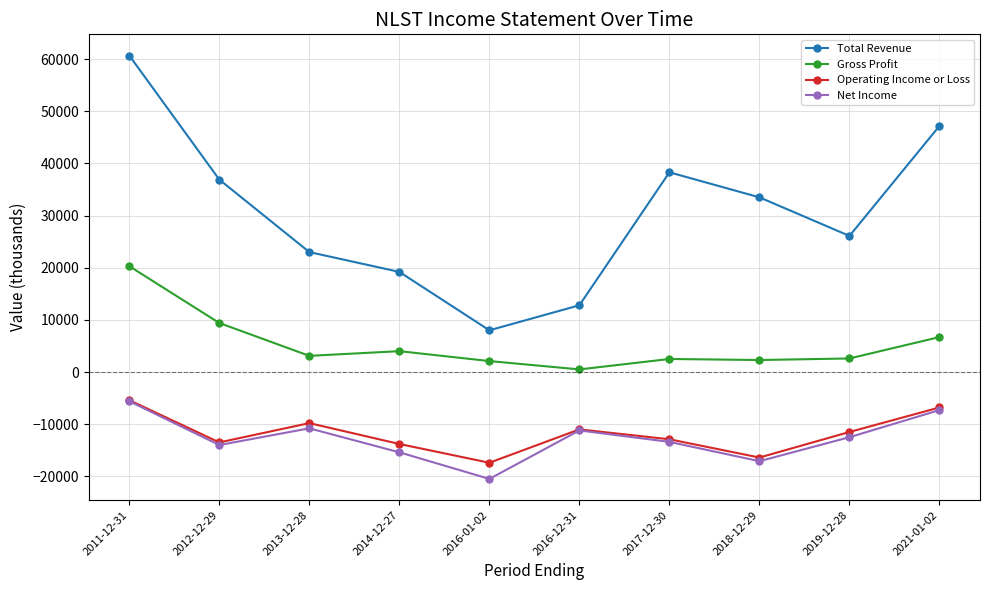

What is the label of the 1st point from the right?

2021-01-02